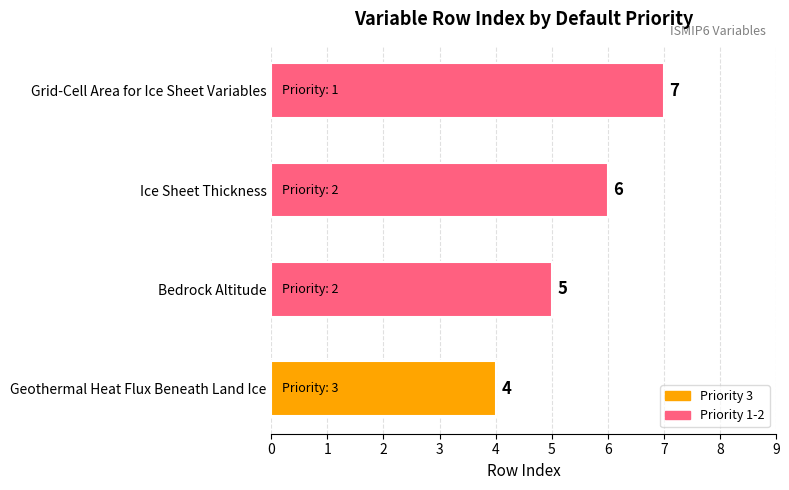

True or false: the data shows 2 at Grid-Cell Area for Ice Sheet Variables.

False